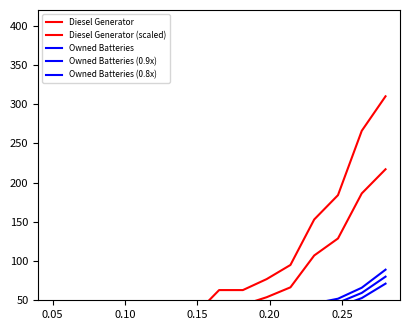

Is this an area chart (filled region under the line)?

No